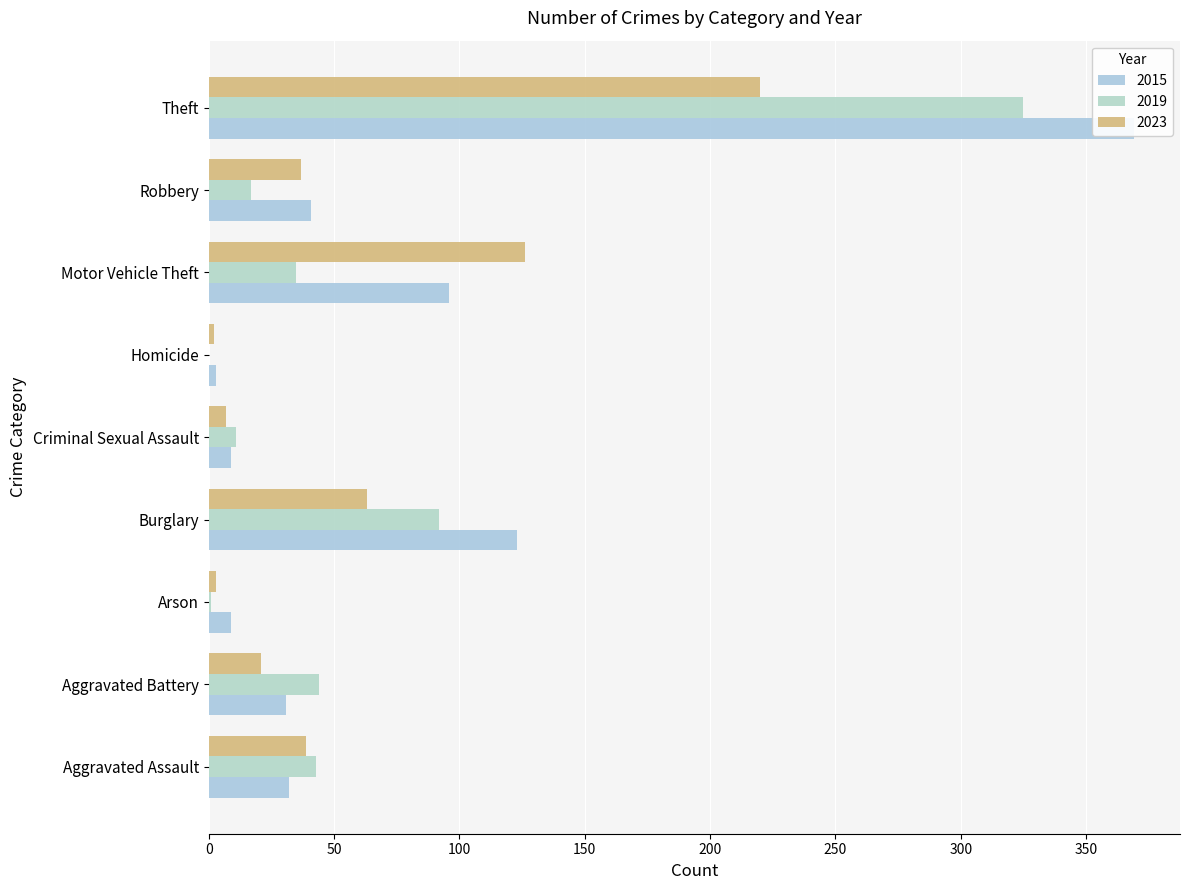

Reading left to right, extract all data points from this chart.

2015: Aggravated Assault=32	Aggravated Battery=31	Arson=9	Burglary=123	Criminal Sexual Assault=9	Homicide=3	Motor Vehicle Theft=96	Robbery=41	Theft=369
2019: Aggravated Assault=43	Aggravated Battery=44	Arson=1	Burglary=92	Criminal Sexual Assault=11	Homicide=0	Motor Vehicle Theft=35	Robbery=17	Theft=325
2023: Aggravated Assault=39	Aggravated Battery=21	Arson=3	Burglary=63	Criminal Sexual Assault=7	Homicide=2	Motor Vehicle Theft=126	Robbery=37	Theft=220